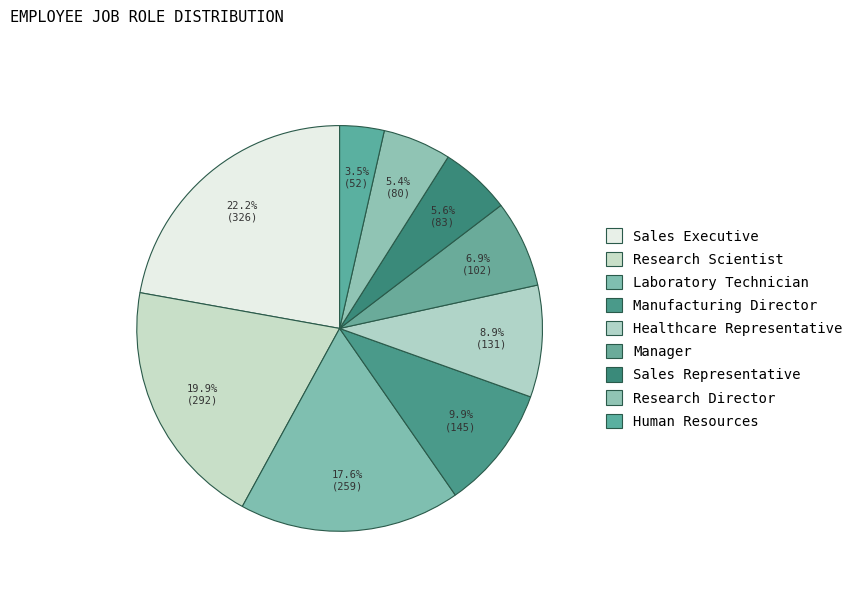

Is it true that Laboratory Technician is 18% of the pie?

True